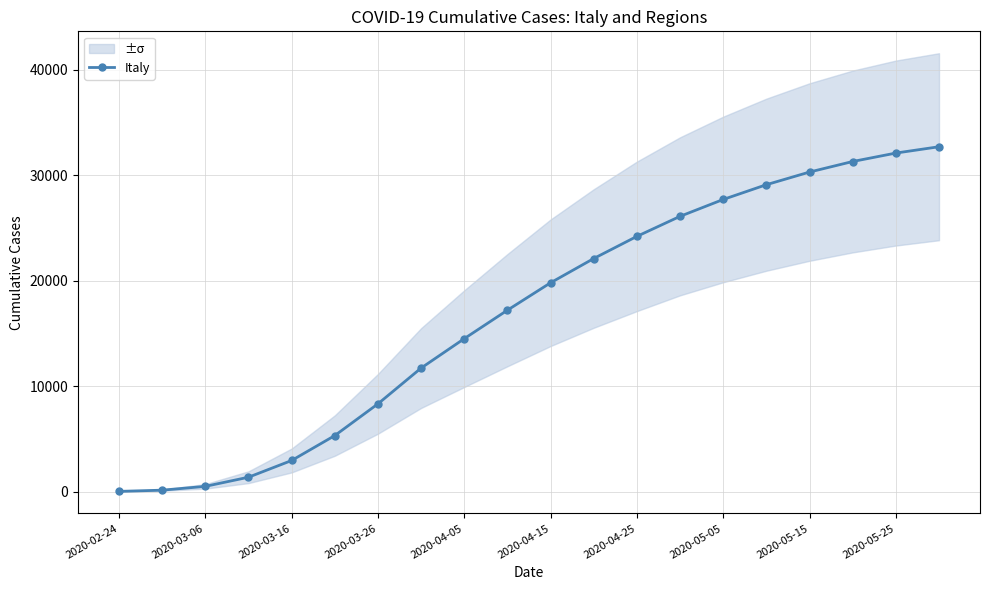

Is this an area chart (filled region under the line)?

No